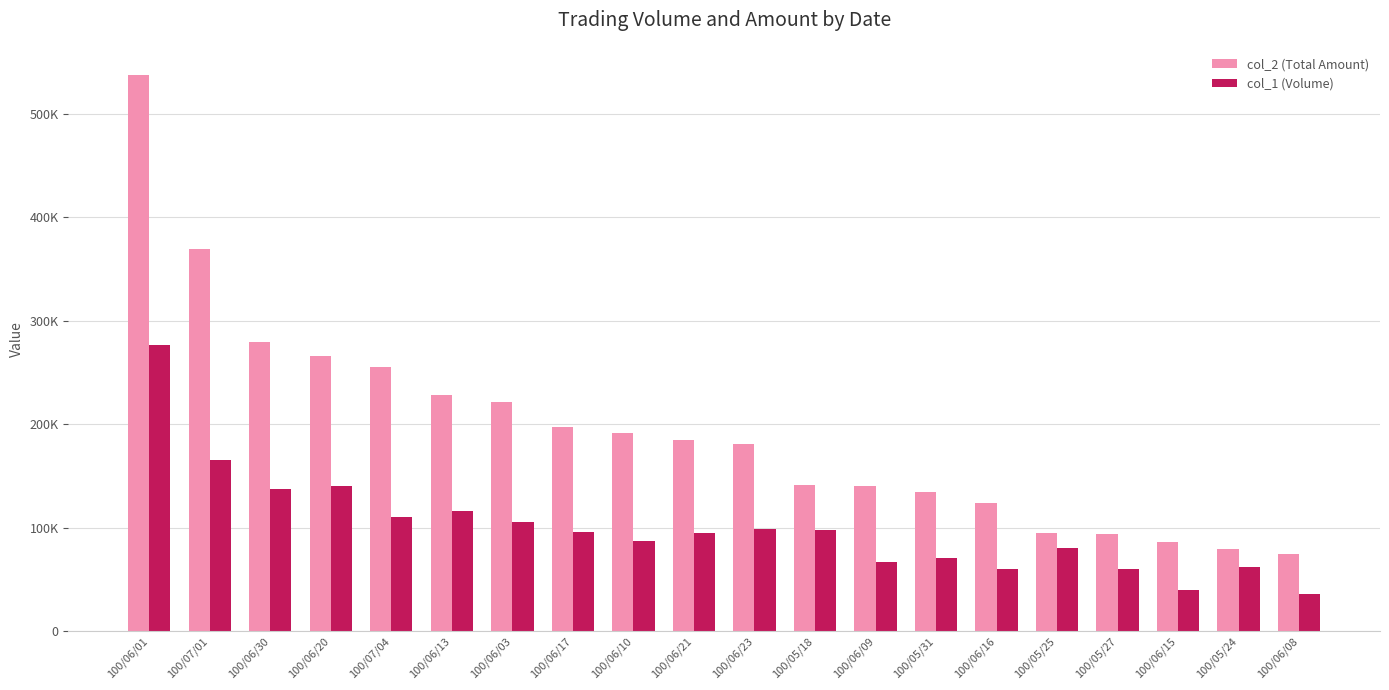

Which category has the lowest value in the col_2 (Total Amount) series?

100/06/08